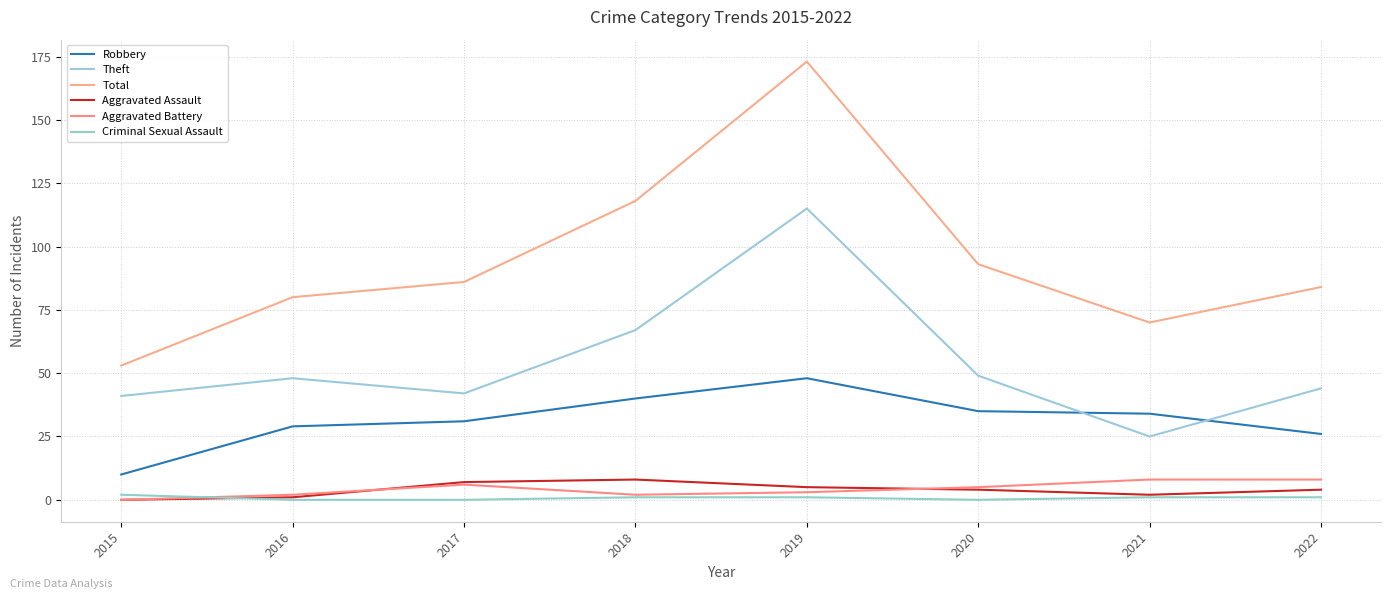

Which series has the largest range (max minus min)?

Total